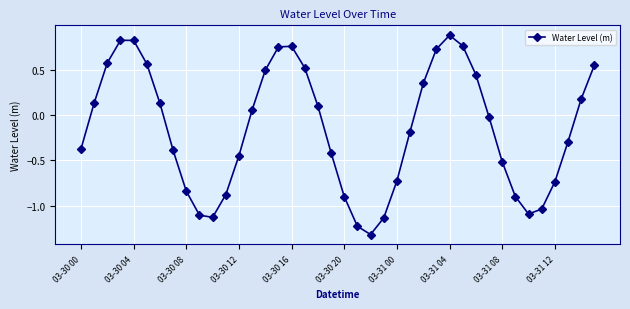

What is the value of the 23rd point from the left?

-1.3